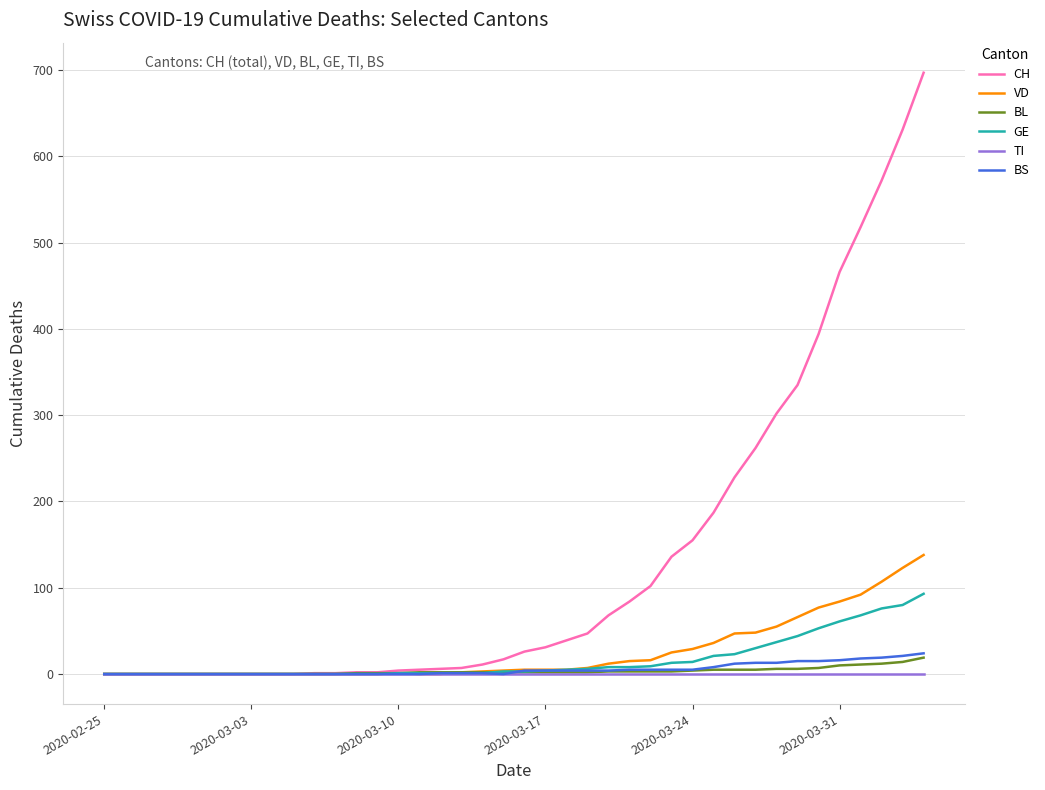

What is the maximum value for CH?

697